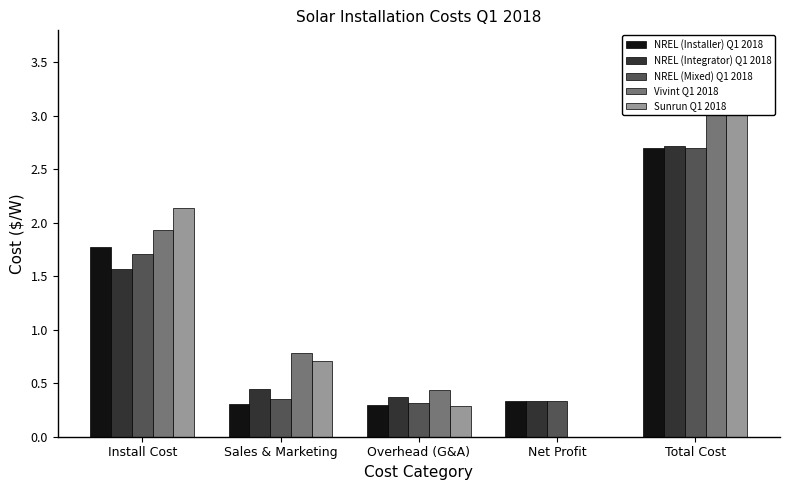

How many categories are shown in the chart?

5